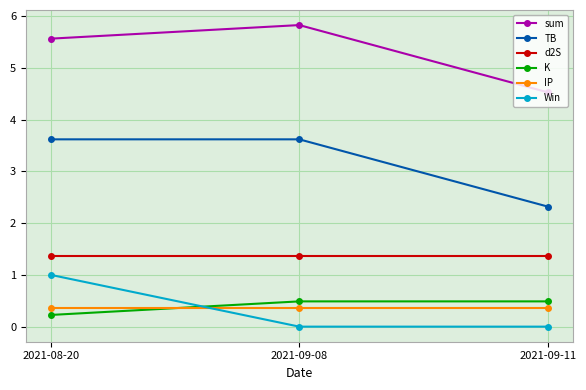

Is it true that sum equals 4.5 at 2021-09-11?

True